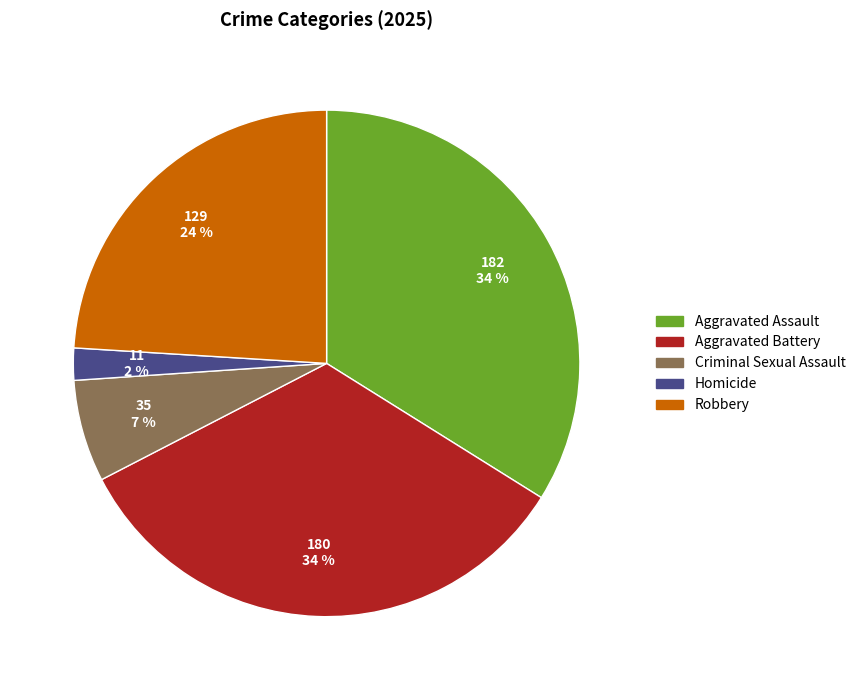

To the nearest percent, what percentage of the pie is Criminal Sexual Assault?

7%